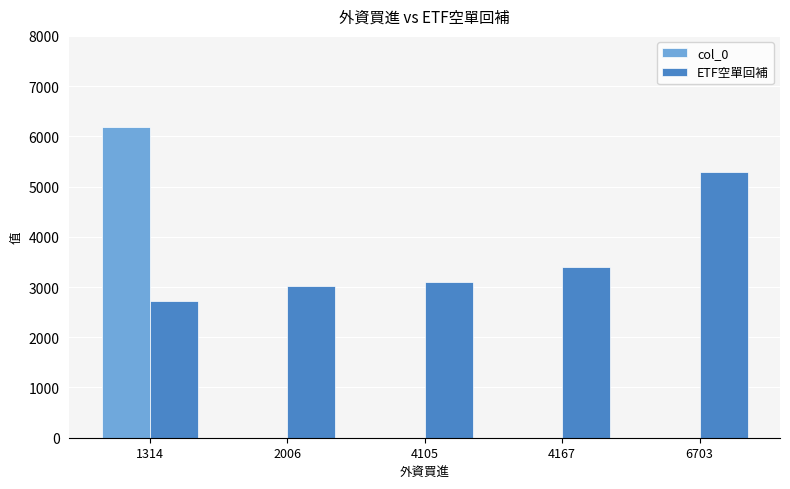

True or false: ETF空單回補 has a value of 7597 at 6703.

False